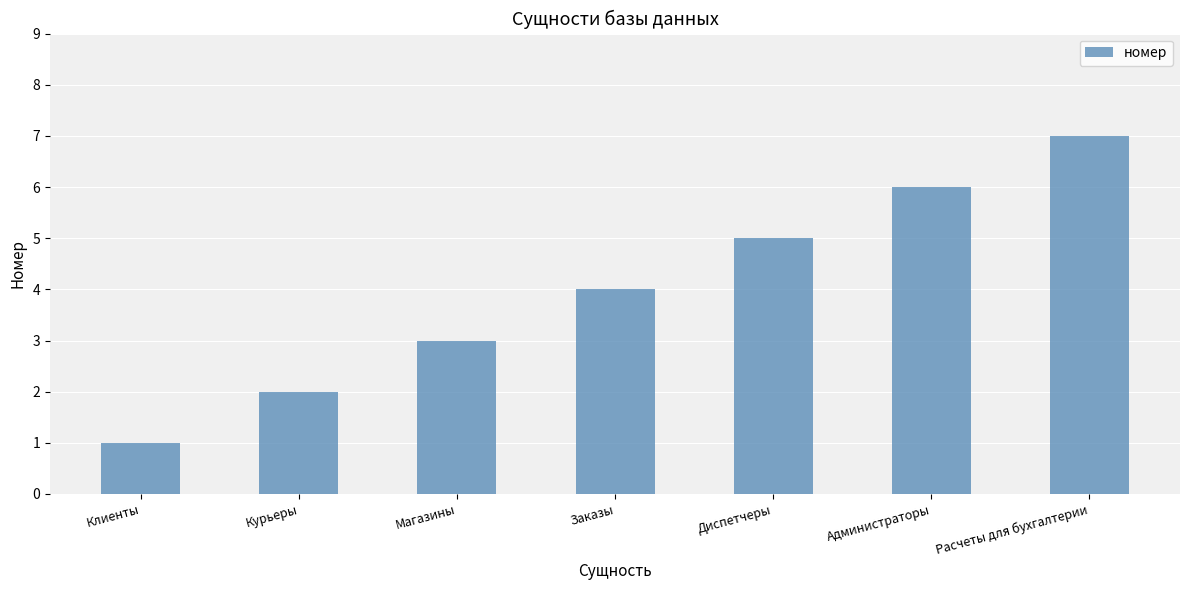

What is the difference between the maximum and second lowest values?

5